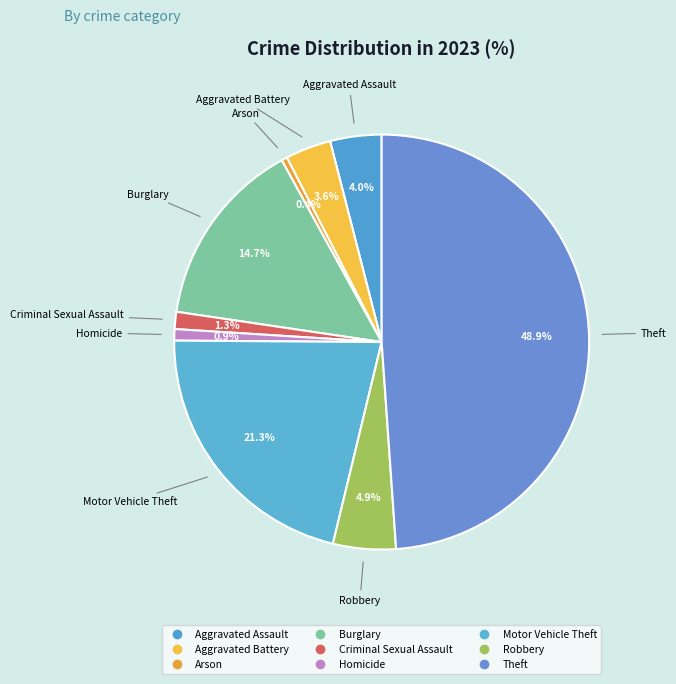

Rank the categories by value from lowest to highest.

Arson, Homicide, Criminal Sexual Assault, Aggravated Battery, Aggravated Assault, Robbery, Burglary, Motor Vehicle Theft, Theft